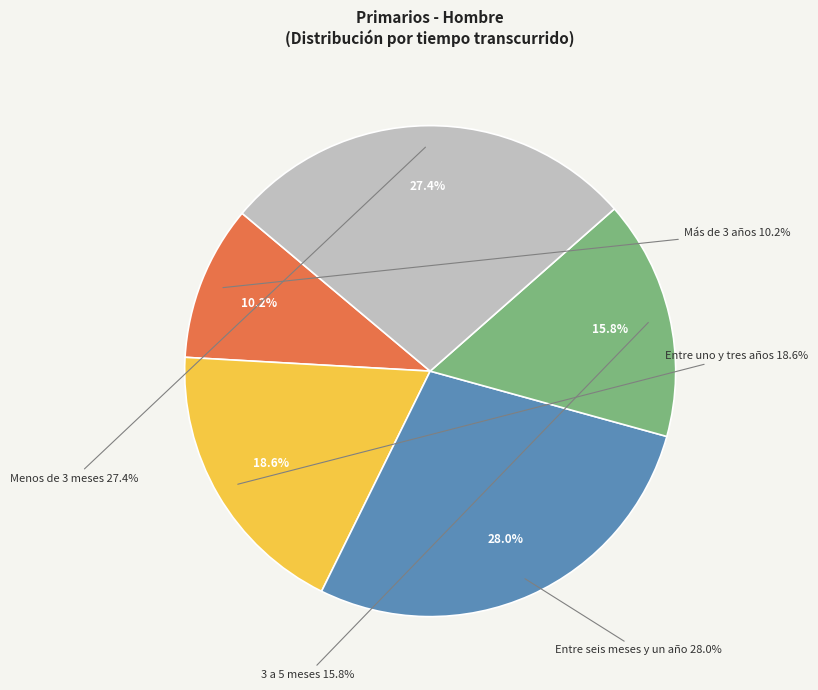

The Más de 3 años slice represents 10% of the pie. True or false?

True